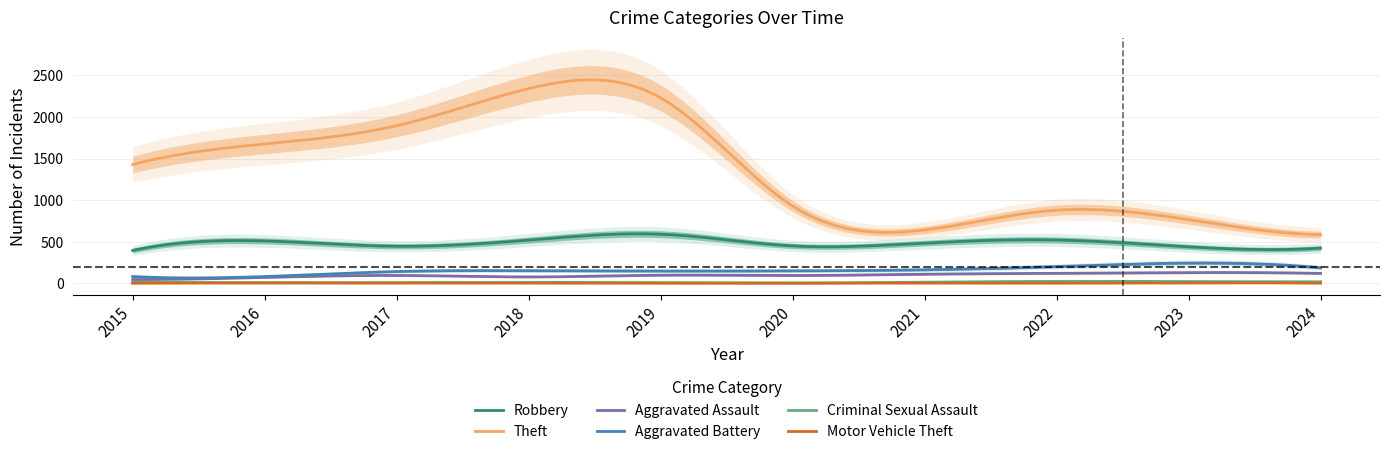

What is the greatest value displayed?

2342